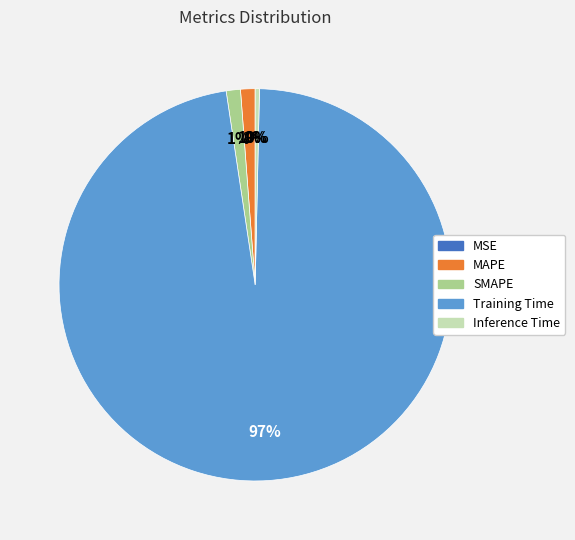

What is the largest slice in the pie chart?

Training Time